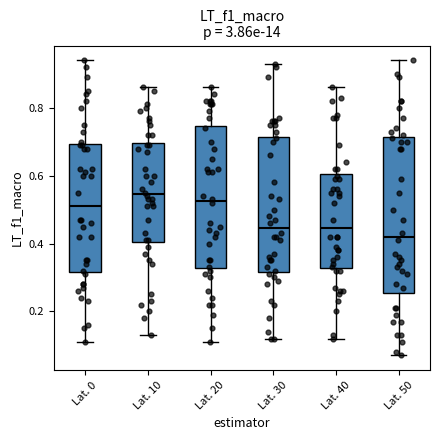

Which box's median line is the highest?

Lat. 10